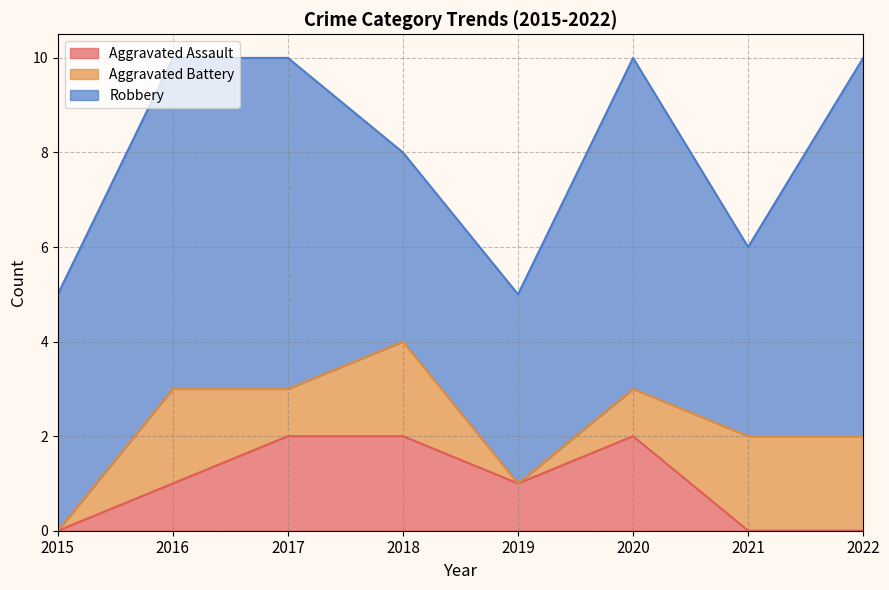

What is the average value of the Aggravated Battery series?

1